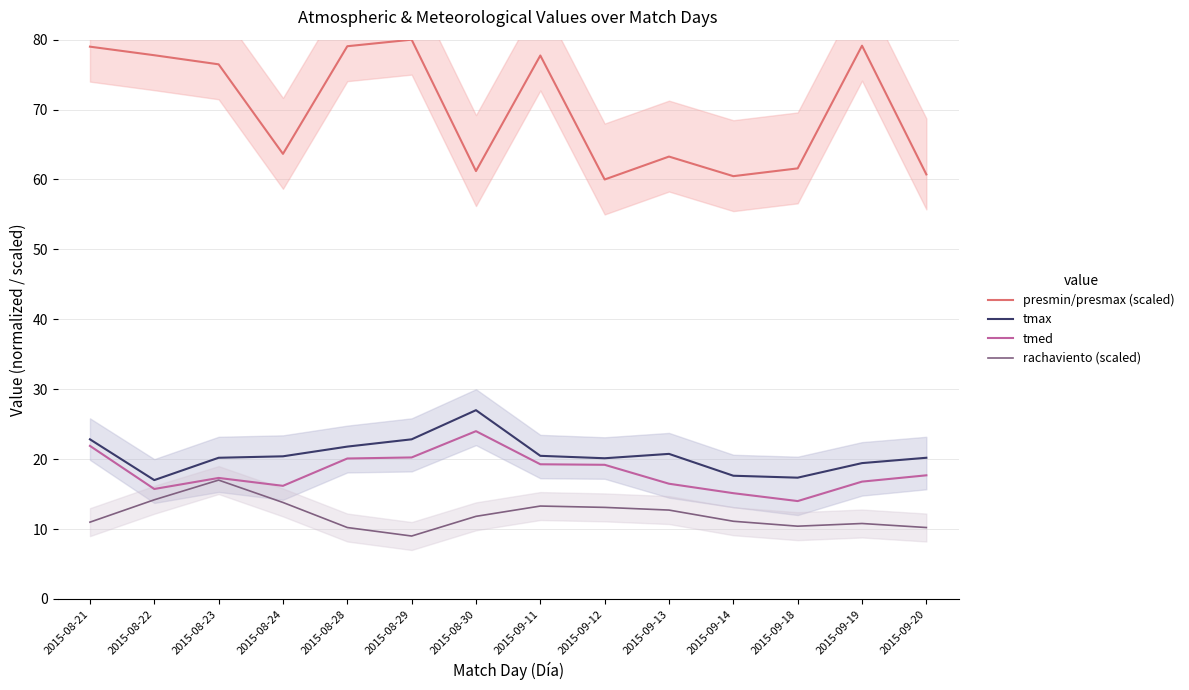

How many distinct data groups are displayed?

4